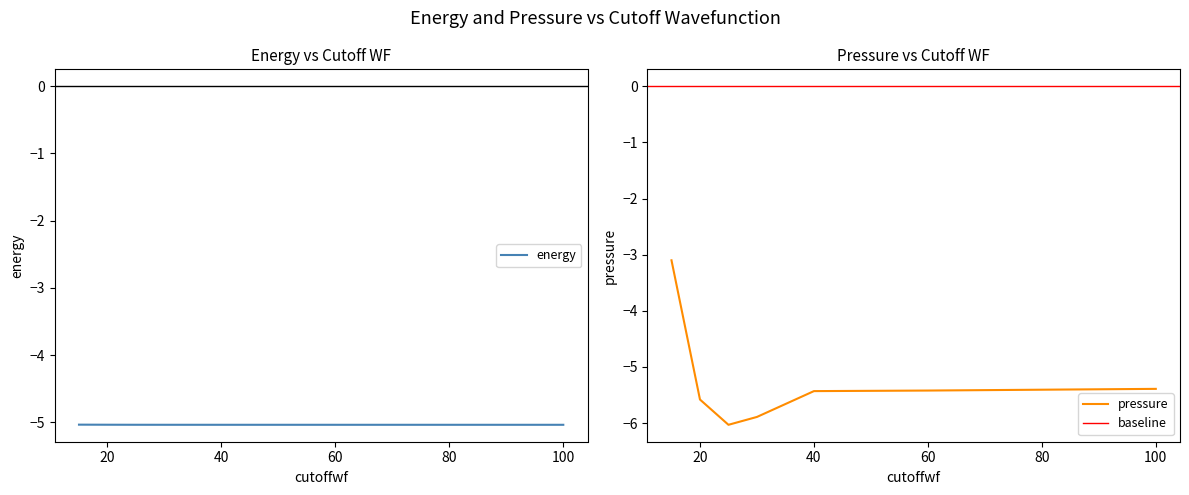

Is this an area chart (filled region under the line)?

No